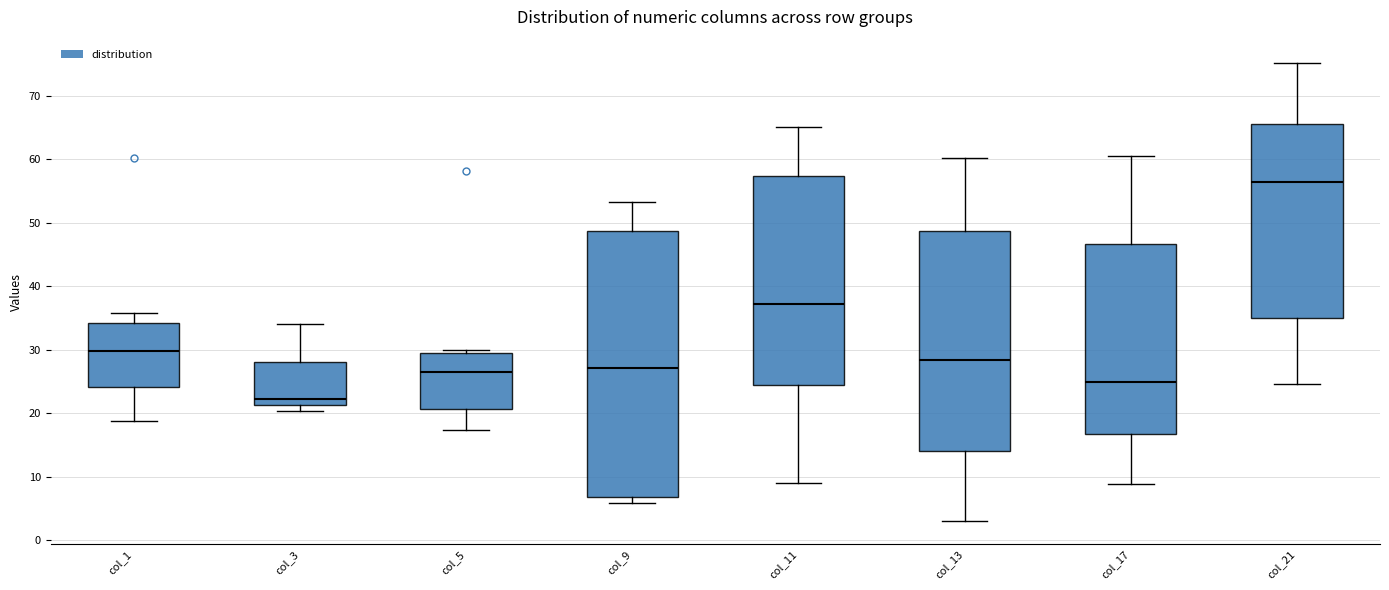

Reading left to right, transcribe this box plot: for each box, give where its median line is, the range the box spans, and where its two whiskers end, as read against the y-axis. The values are not printed on the chart, so give them approximately, as read against the axis.

col_1: median 30, box 24 to 34, whiskers 19 to 36
col_3: median 22, box 21 to 28, whiskers 20 to 34
col_5: median 26, box 21 to 29, whiskers 17 to 30
col_9: median 27, box 7 to 49, whiskers 6 to 53
col_11: median 37, box 24 to 57, whiskers 9 to 65
col_13: median 28, box 14 to 49, whiskers 3 to 60
col_17: median 25, box 17 to 47, whiskers 9 to 61
col_21: median 56, box 35 to 66, whiskers 25 to 75